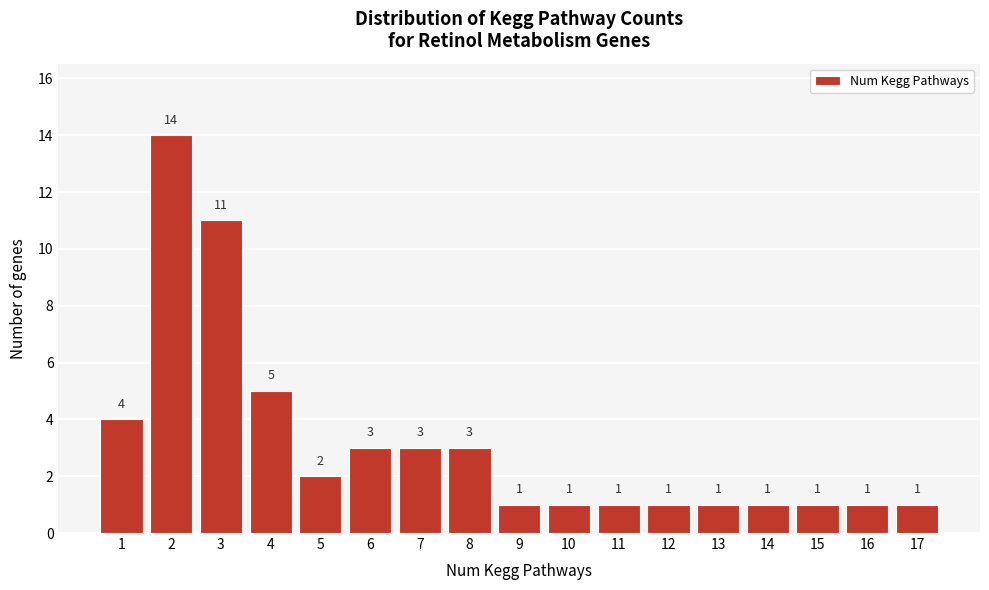

How tall is the bar that spans 10.5 to 11.5 on the x-axis?

1